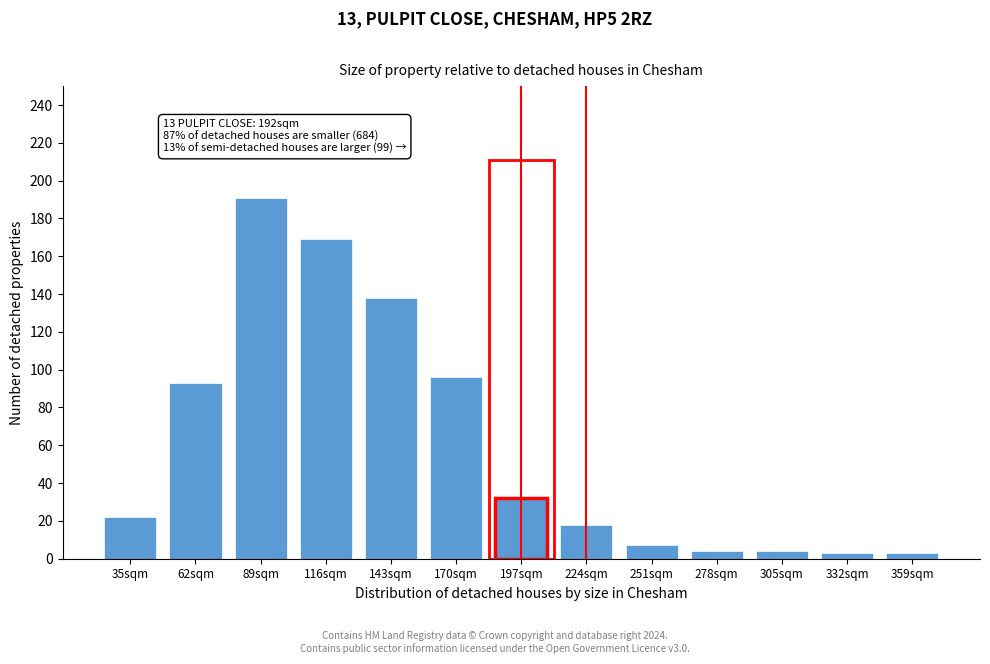

Reading left to right, extract all data points from this chart.

22	93	191	169	138	96	32	18	7	4	4	3	3